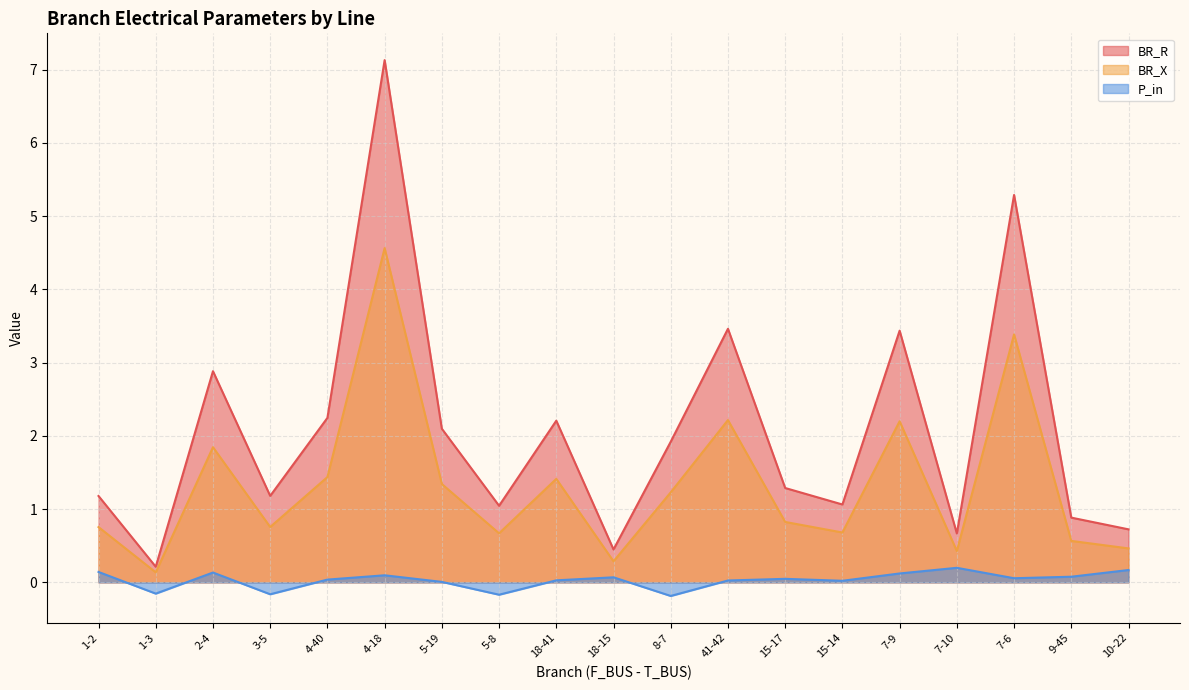

True or false: BR_X and P_in intersect in this chart.

False